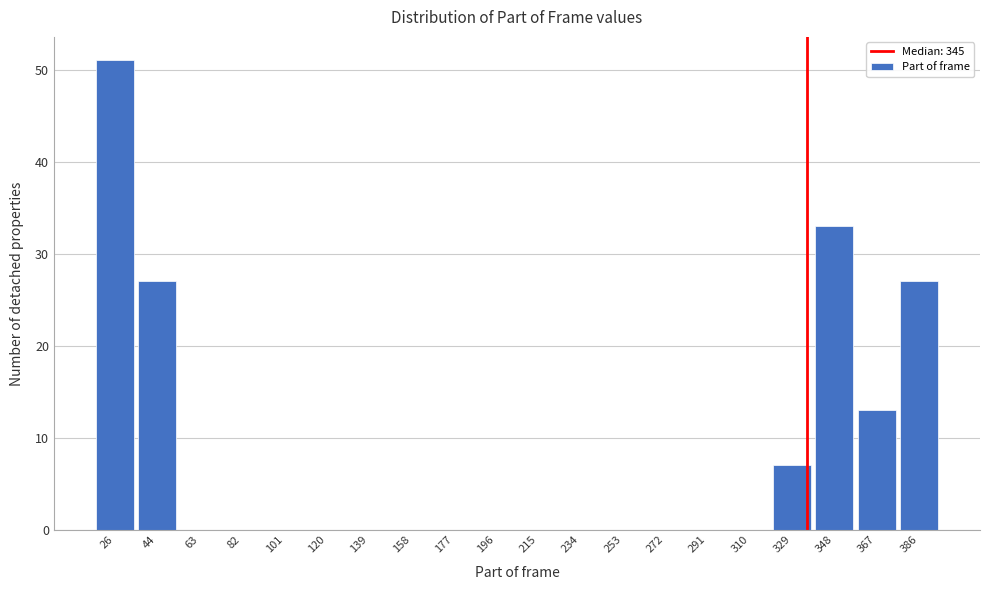

Reading right to left, transcribe all the data shown in this chart.

386=27	367=13	348=33	329=7	310=0	291=0	272=0	253=0	234=0	215=0	196=0	177=0	158=0	139=0	120=0	101=0	82=0	63=0	44=27	26=51